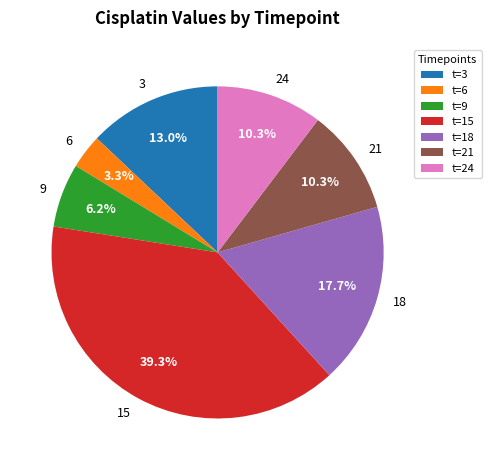

How many segments does this pie chart have?

7